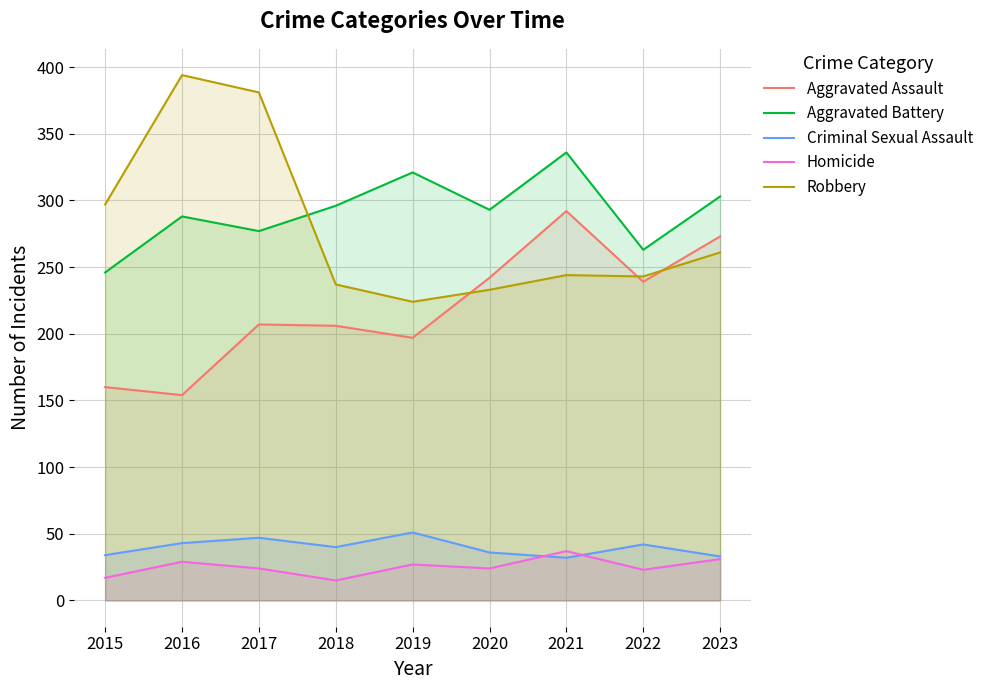

Where does the Criminal Sexual Assault series first go above 40?

2016